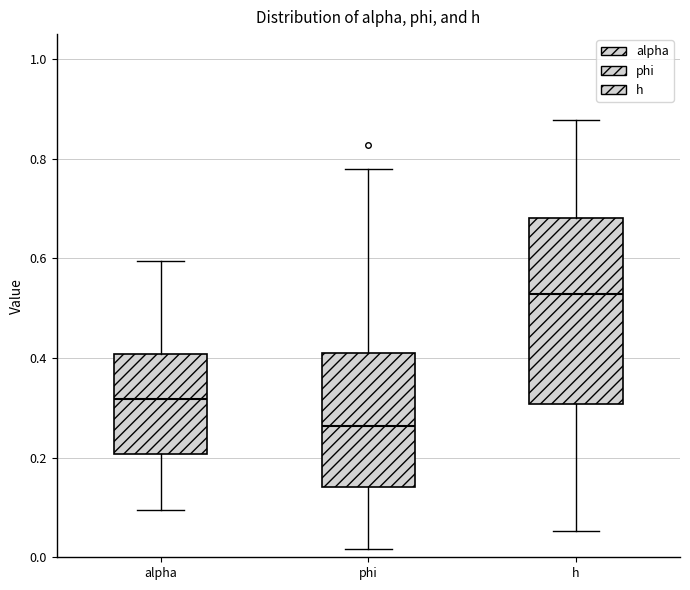

Which box has the lowest median line?

phi